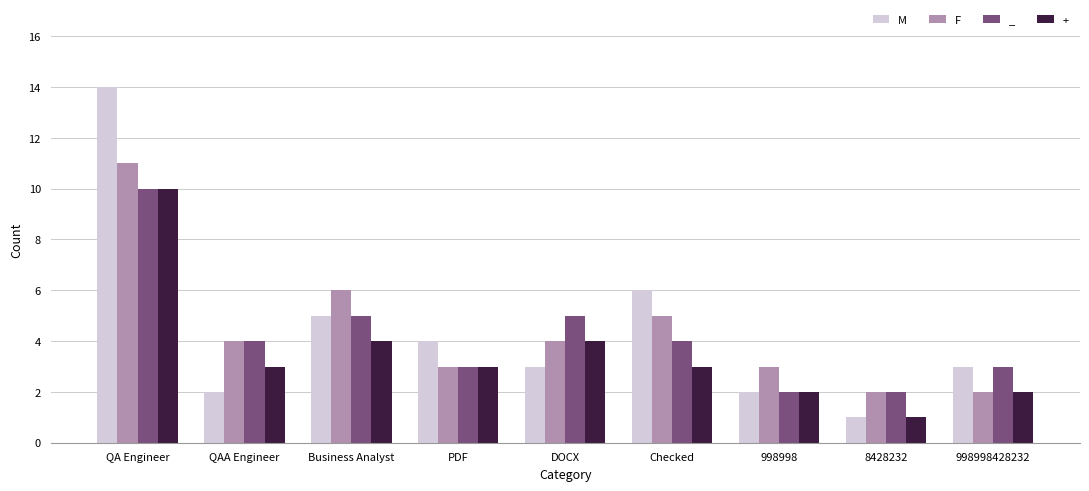

How many data points does each series have?

9